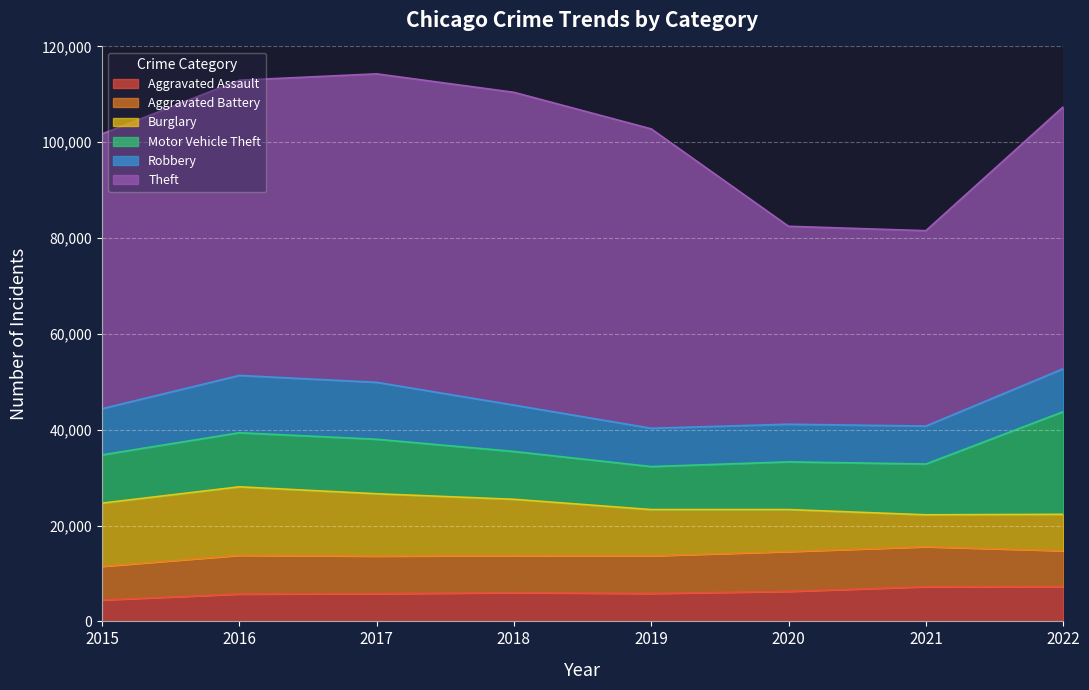

Between which two adjacent categories do Aggravated Battery and Robbery first intersect?

2019 and 2020